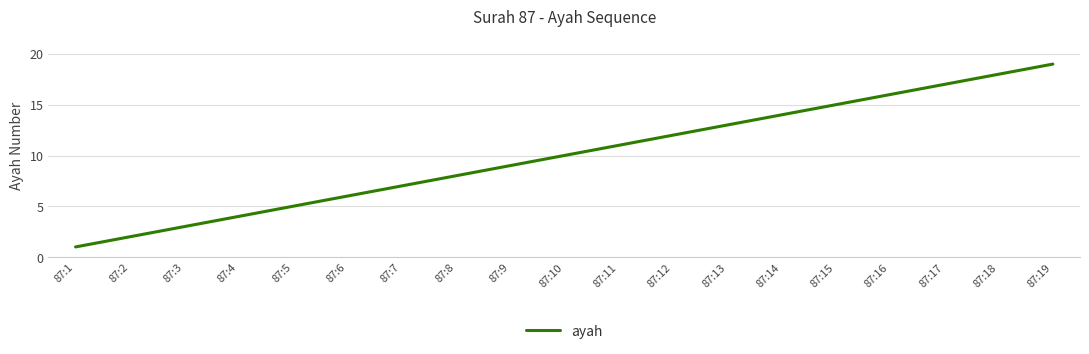

The value at 87:6 is 6. True or false?

True